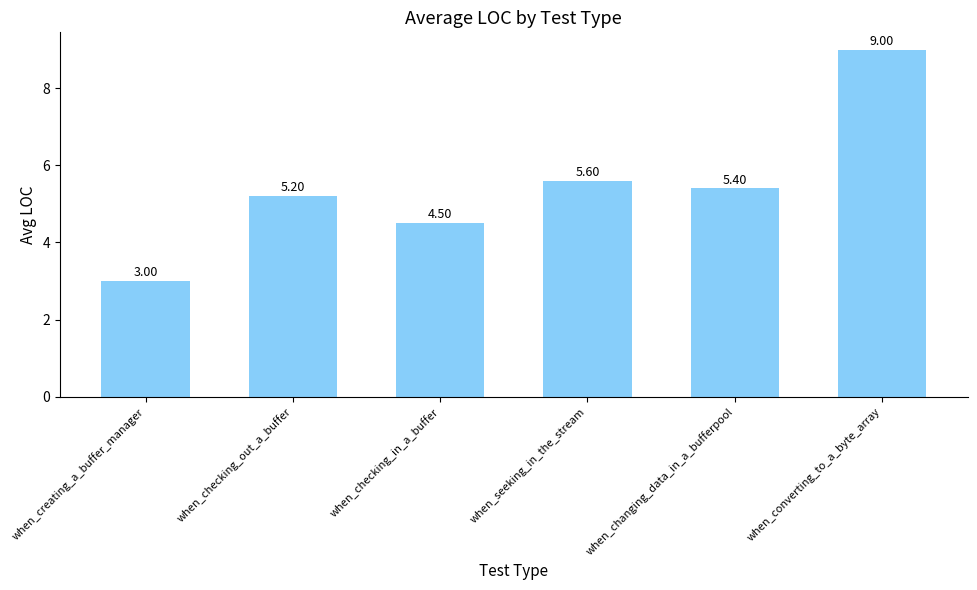

Reading left to right, what are all the values shown in this chart?

when_creating_a_buffer_manager=3.0	when_checking_out_a_buffer=5.2	when_checking_in_a_buffer=4.5	when_seeking_in_the_stream=5.6	when_changing_data_in_a_bufferpool=5.4	when_converting_to_a_byte_array=9.0